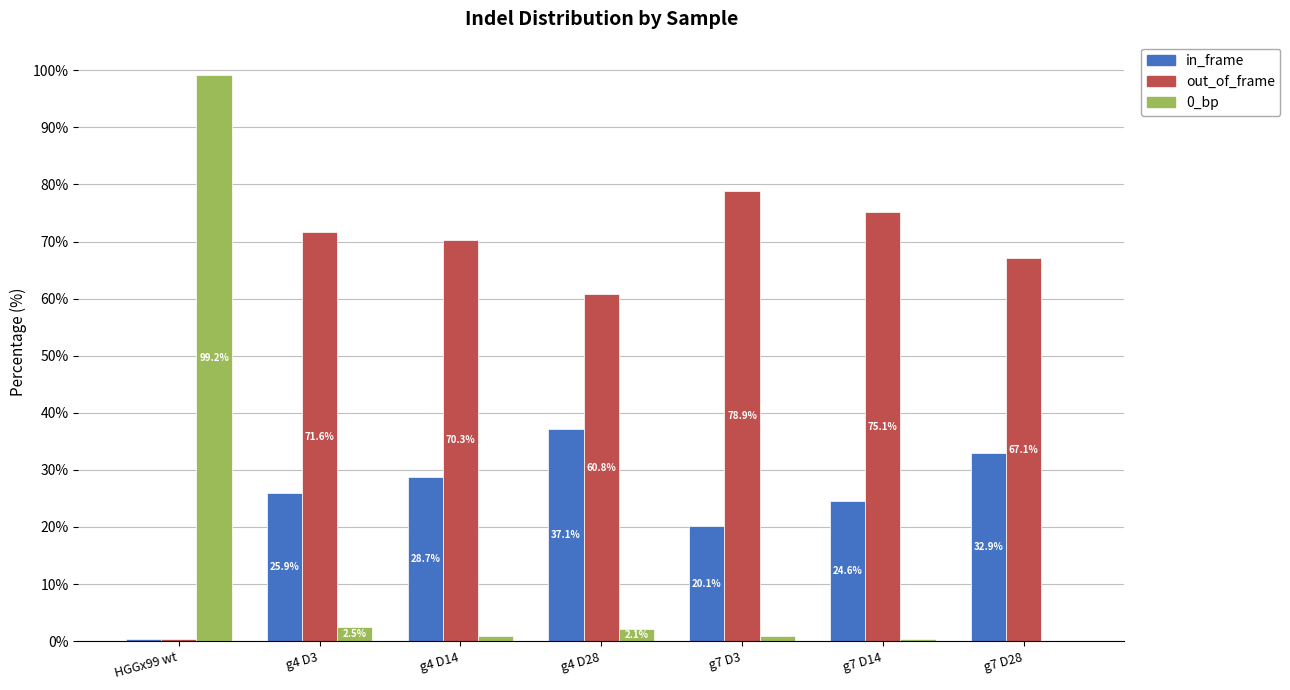

Which category has the highest value in the out_of_frame series?

g7 D3